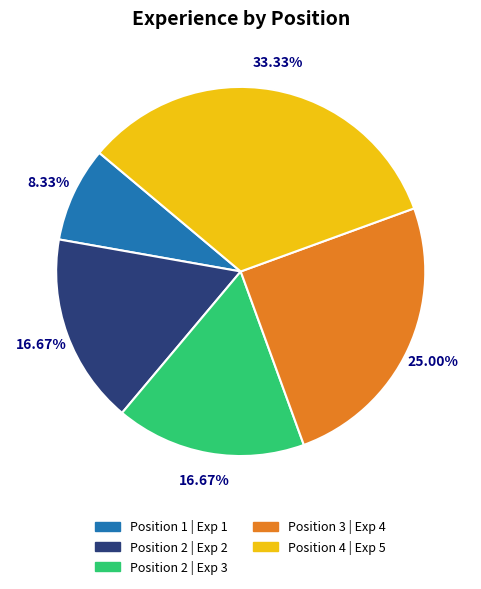

How many segments does this pie chart have?

5